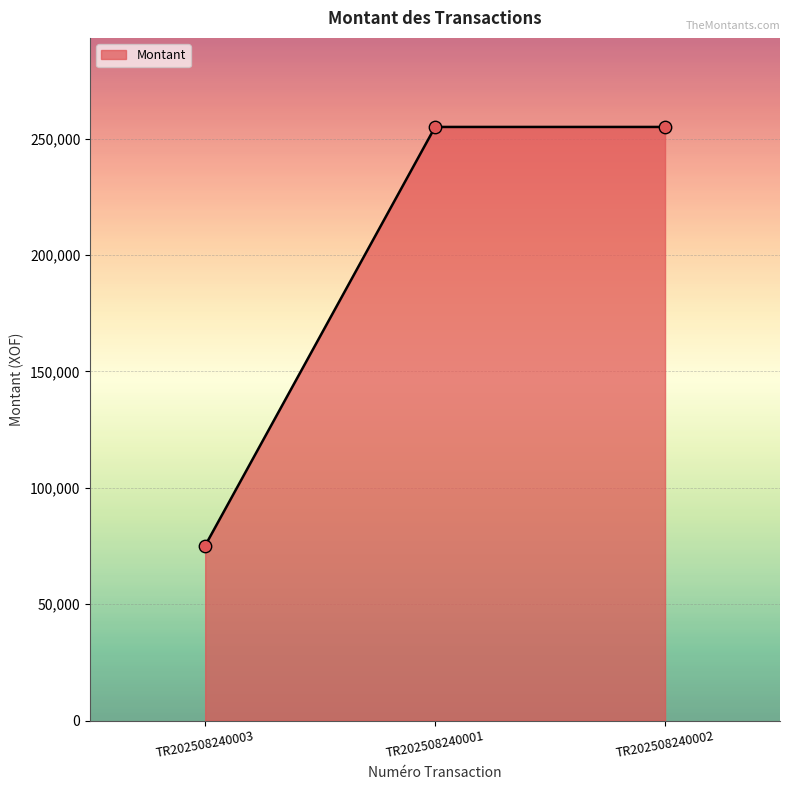

Which has a higher value, TR202508240003 or TR202508240002?

TR202508240002